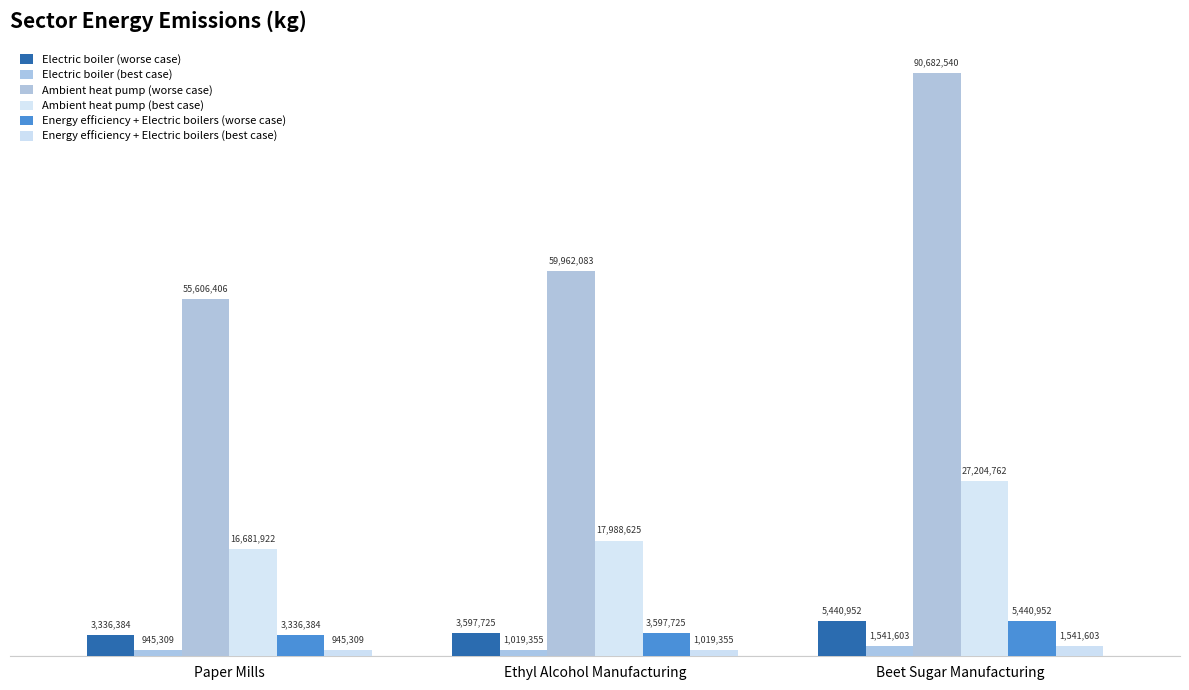

Reading right to left, extract all data points from this chart.

Electric boiler (worse case): Beet Sugar Manufacturing=5440952	Ethyl Alcohol Manufacturing=3597725	Paper Mills=3336384
Electric boiler (best case): Beet Sugar Manufacturing=1541603	Ethyl Alcohol Manufacturing=1019355	Paper Mills=945309
Ambient heat pump (worse case): Beet Sugar Manufacturing=90682540	Ethyl Alcohol Manufacturing=59962083	Paper Mills=55606406
Ambient heat pump (best case): Beet Sugar Manufacturing=27204762	Ethyl Alcohol Manufacturing=17988625	Paper Mills=16681922
Energy efficiency + Electric boilers (worse case): Beet Sugar Manufacturing=5440952	Ethyl Alcohol Manufacturing=3597725	Paper Mills=3336384
Energy efficiency + Electric boilers (best case): Beet Sugar Manufacturing=1541603	Ethyl Alcohol Manufacturing=1019355	Paper Mills=945309